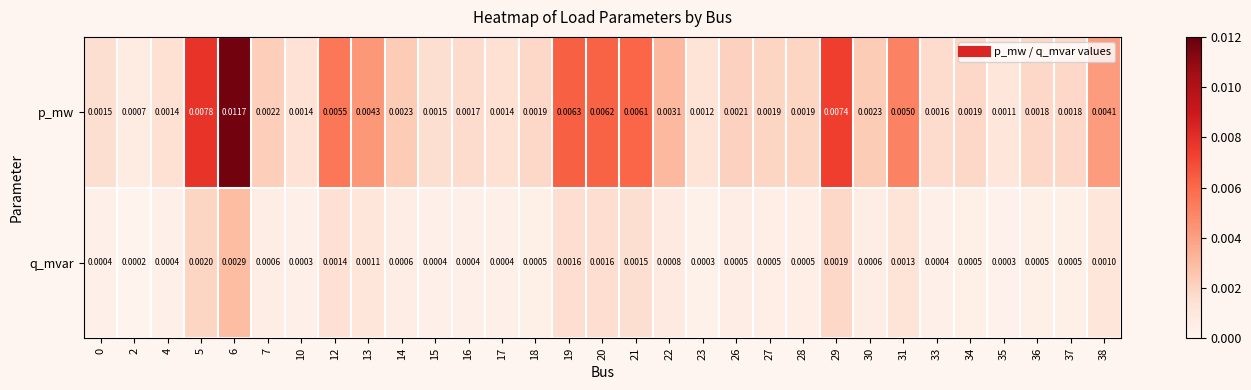

At 17, list the series in order from smallest to largest.

q_mvar, p_mw